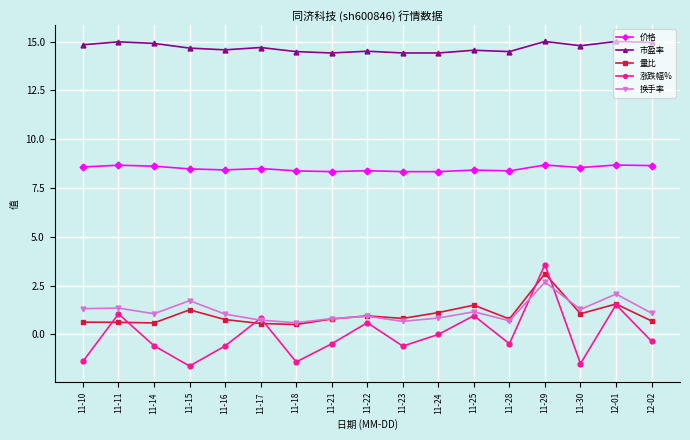

What is the total value across all series at 11-18?

22.6